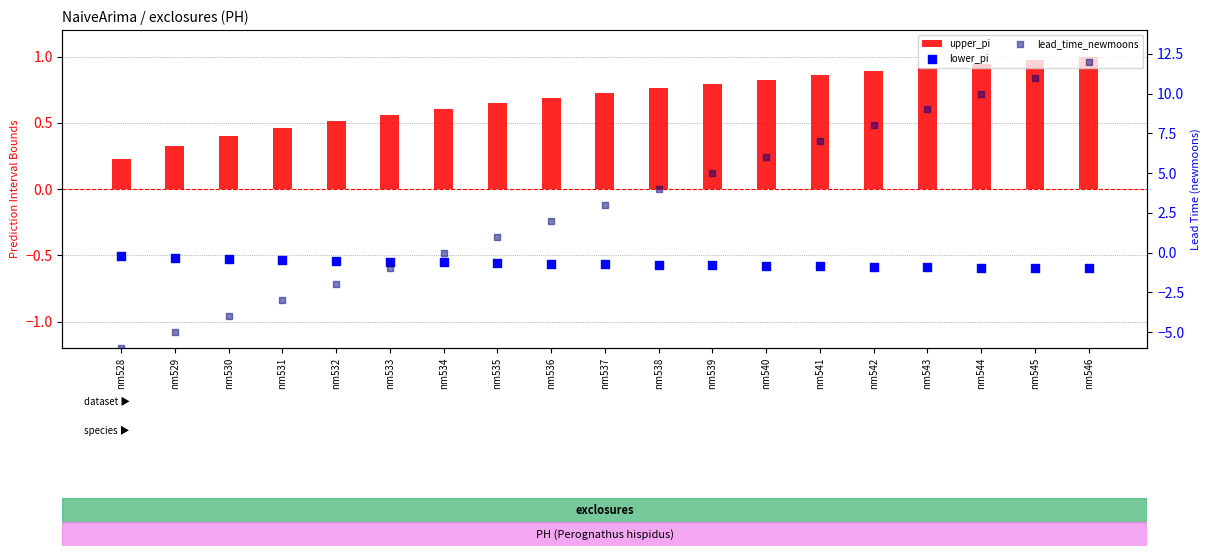

Which series has the largest total across all categories?

lead_time_newmoons